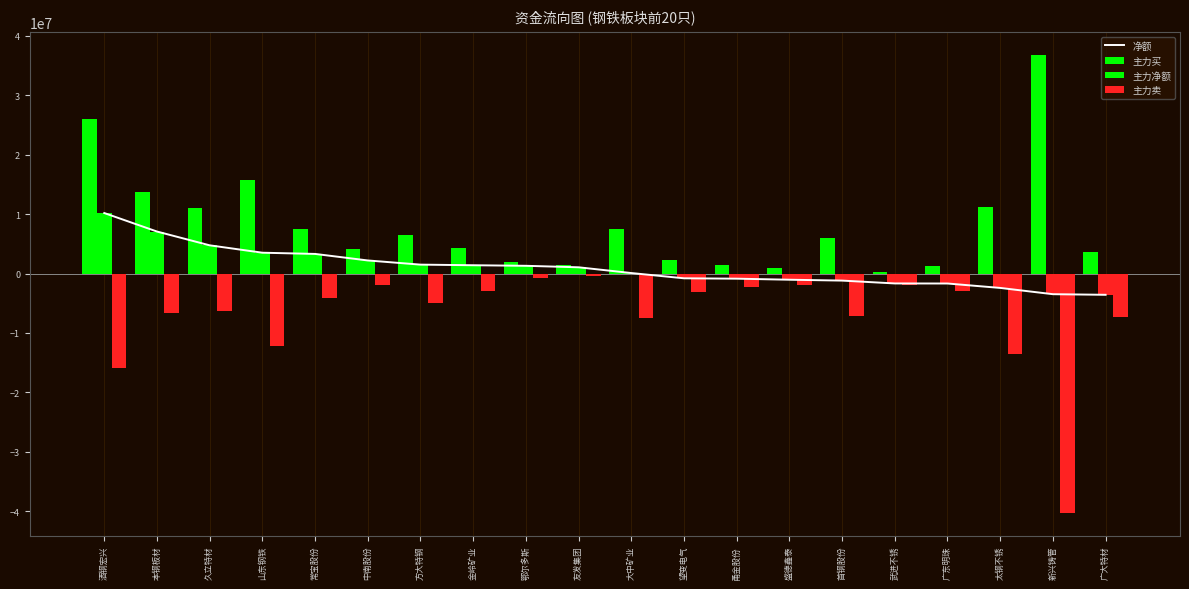

What is the difference between the highest and lowest values at 首钢股份?

13136017